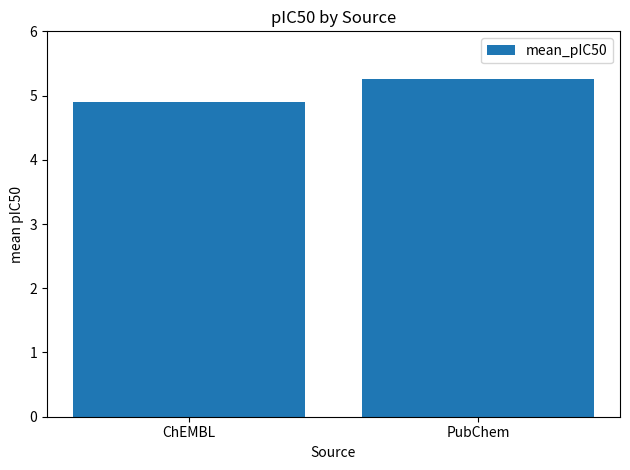

List the labels in order of value, smallest first.

ChEMBL, PubChem